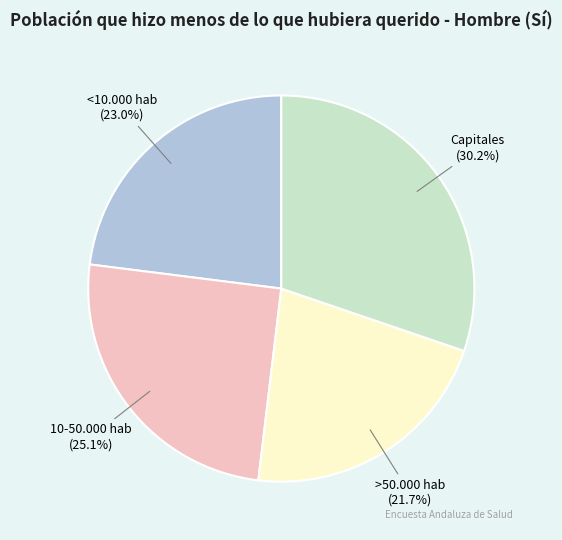

How much of the chart is everything except <10.000 hab?

77.0%